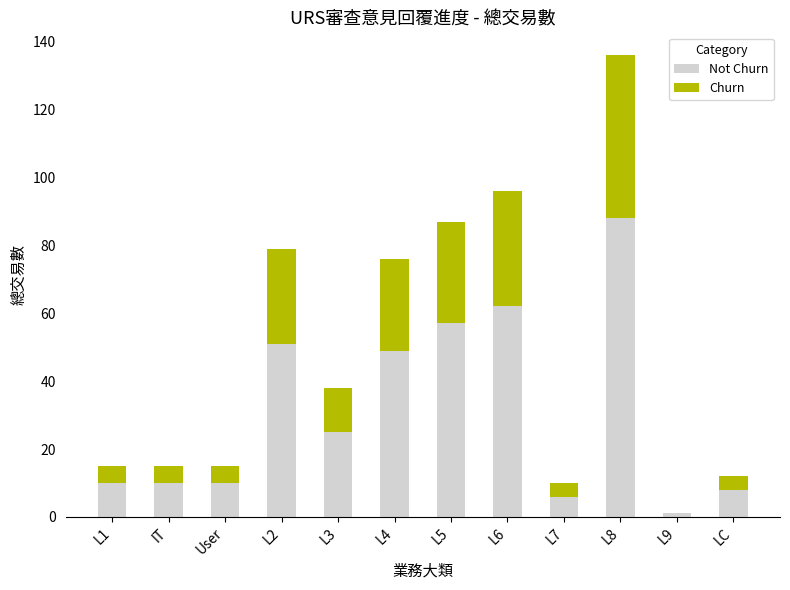

What is the total value across all series at L1?

15